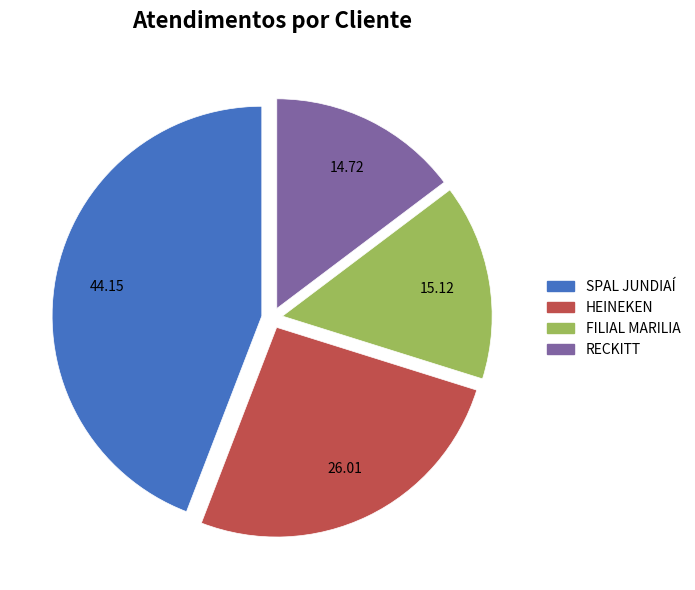

Between FILIAL MARILIA and SPAL JUNDIAÍ, which is larger?

SPAL JUNDIAÍ